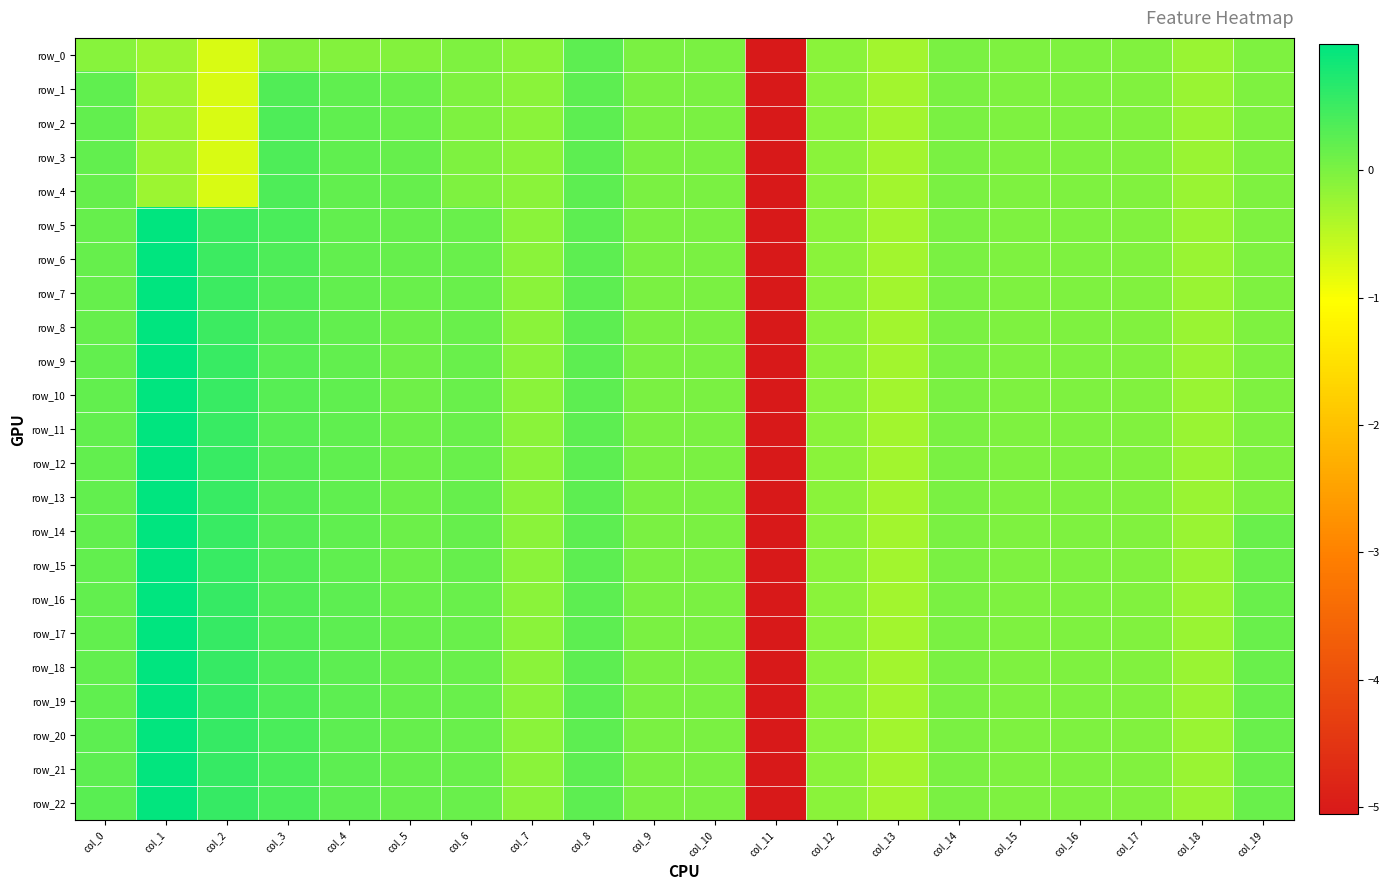

The row_1 series shows -0.0 at col_6. True or false?

True